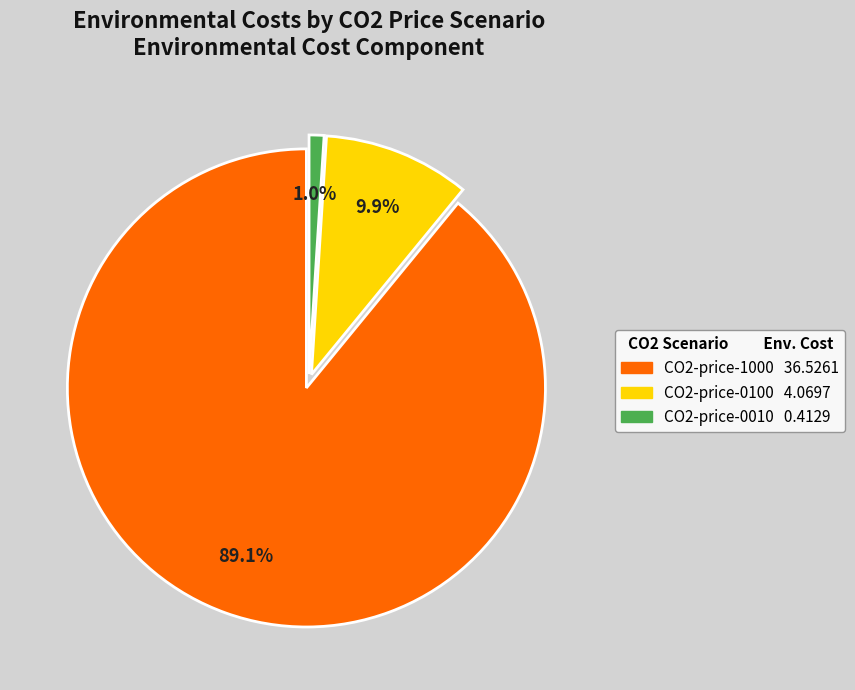

Which category has the biggest portion of the pie?

CO2-price-1000